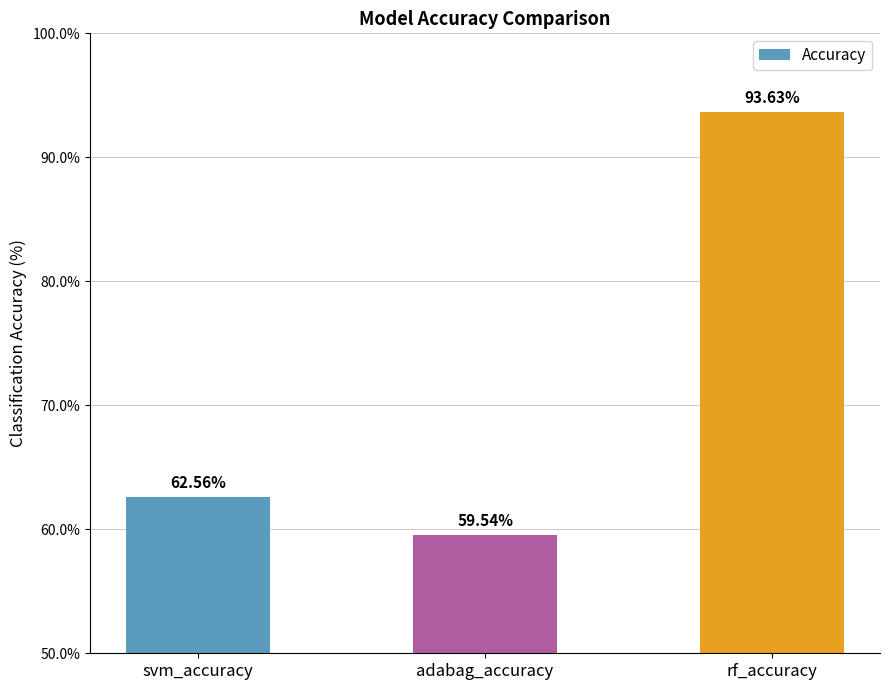

Rank the categories by value from highest to lowest.

rf_accuracy, svm_accuracy, adabag_accuracy